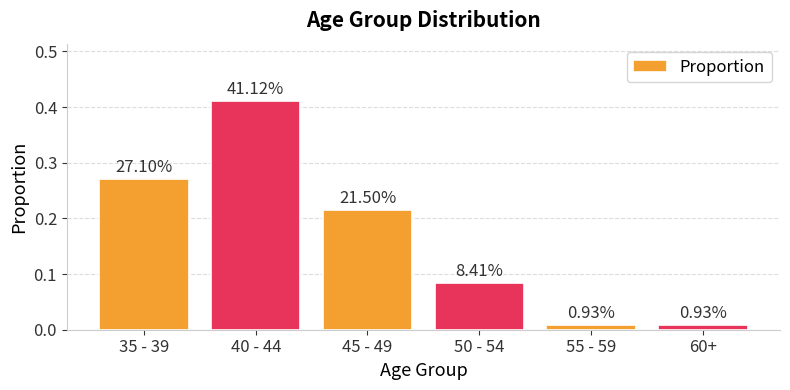

Are the bars horizontal?

No